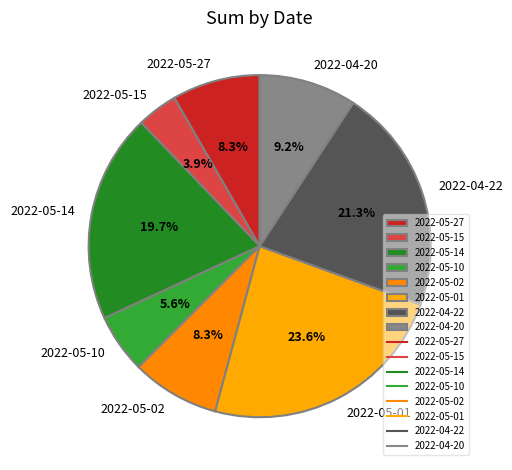

Do 2022-04-20 and 2022-05-14 together represent more than half of the pie?

No